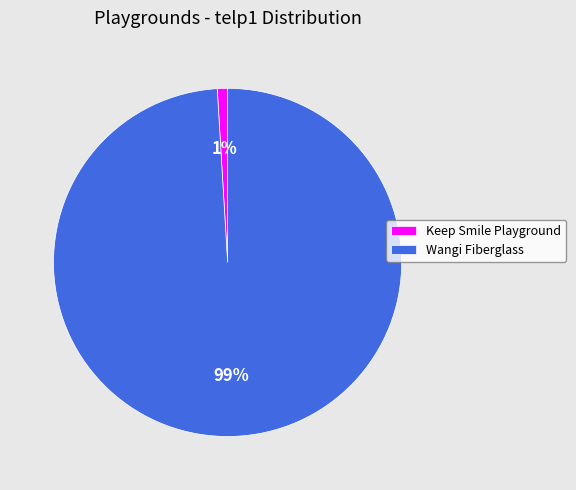

Which has a higher value, Keep Smile Playground or Wangi Fiberglass?

Wangi Fiberglass